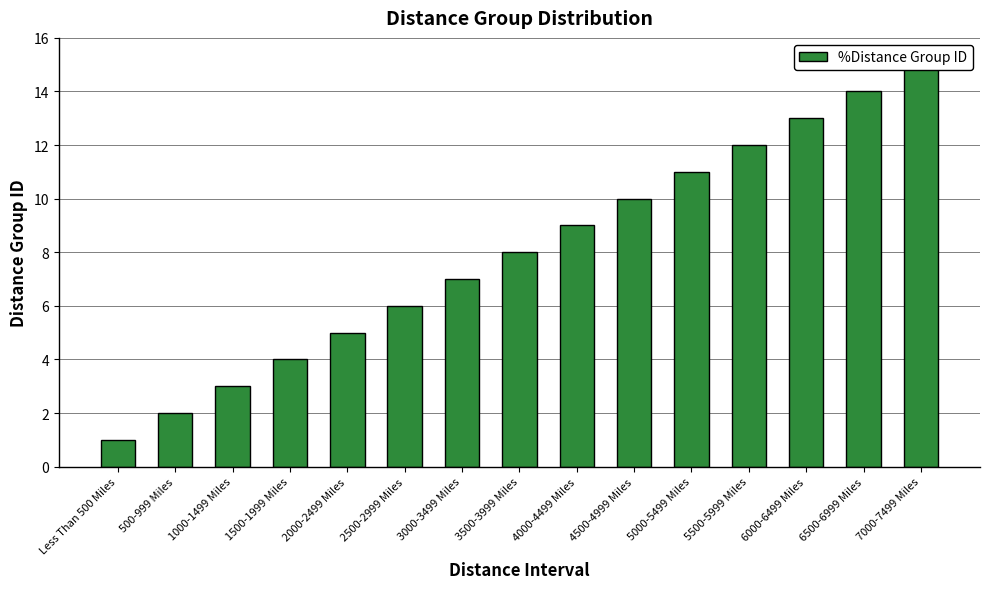

What is the value of the 5th bar from the left?

5